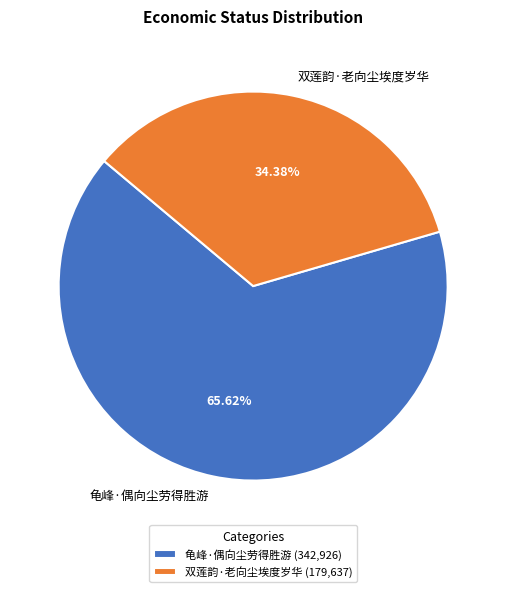

How many segments does this pie chart have?

2